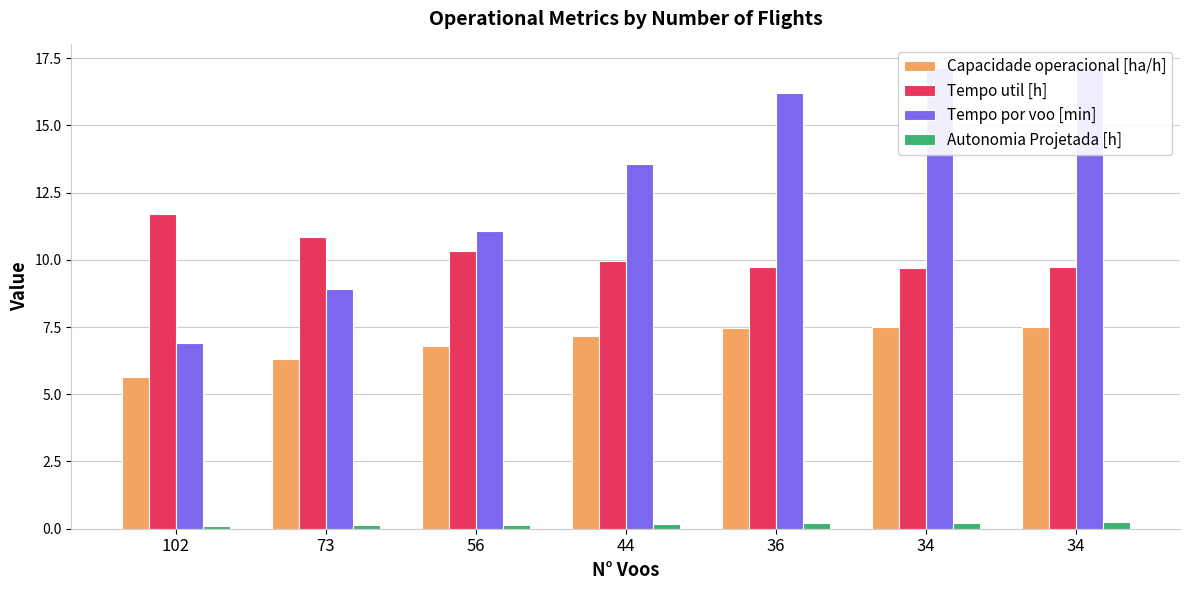

What are all the series names shown in the legend?

Capacidade operacional [ha/h], Tempo util [h], Tempo por voo [min], Autonomia Projetada [h]